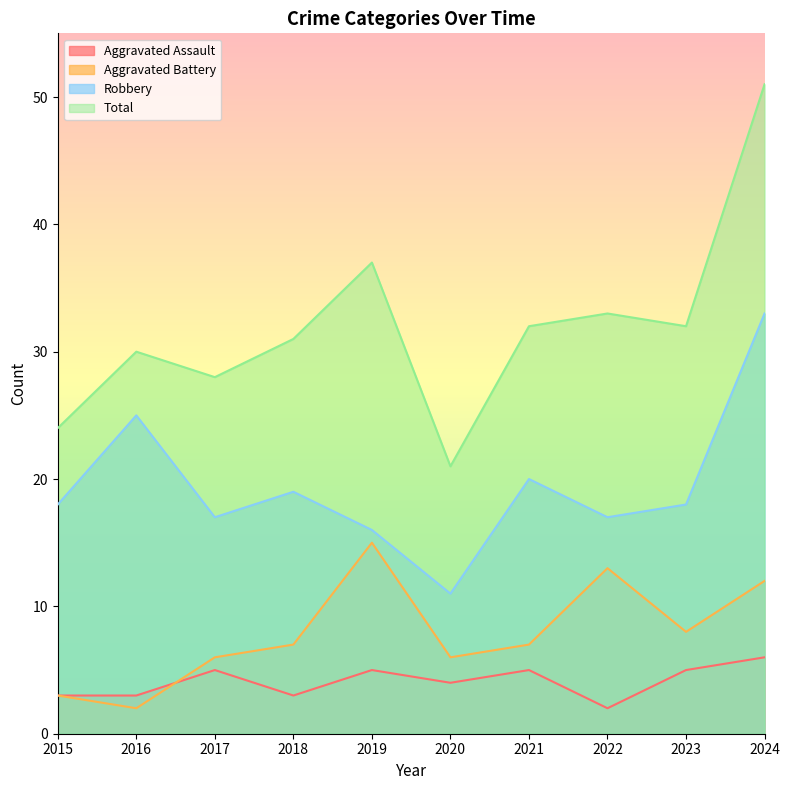

Count the number of data series in this chart.

4